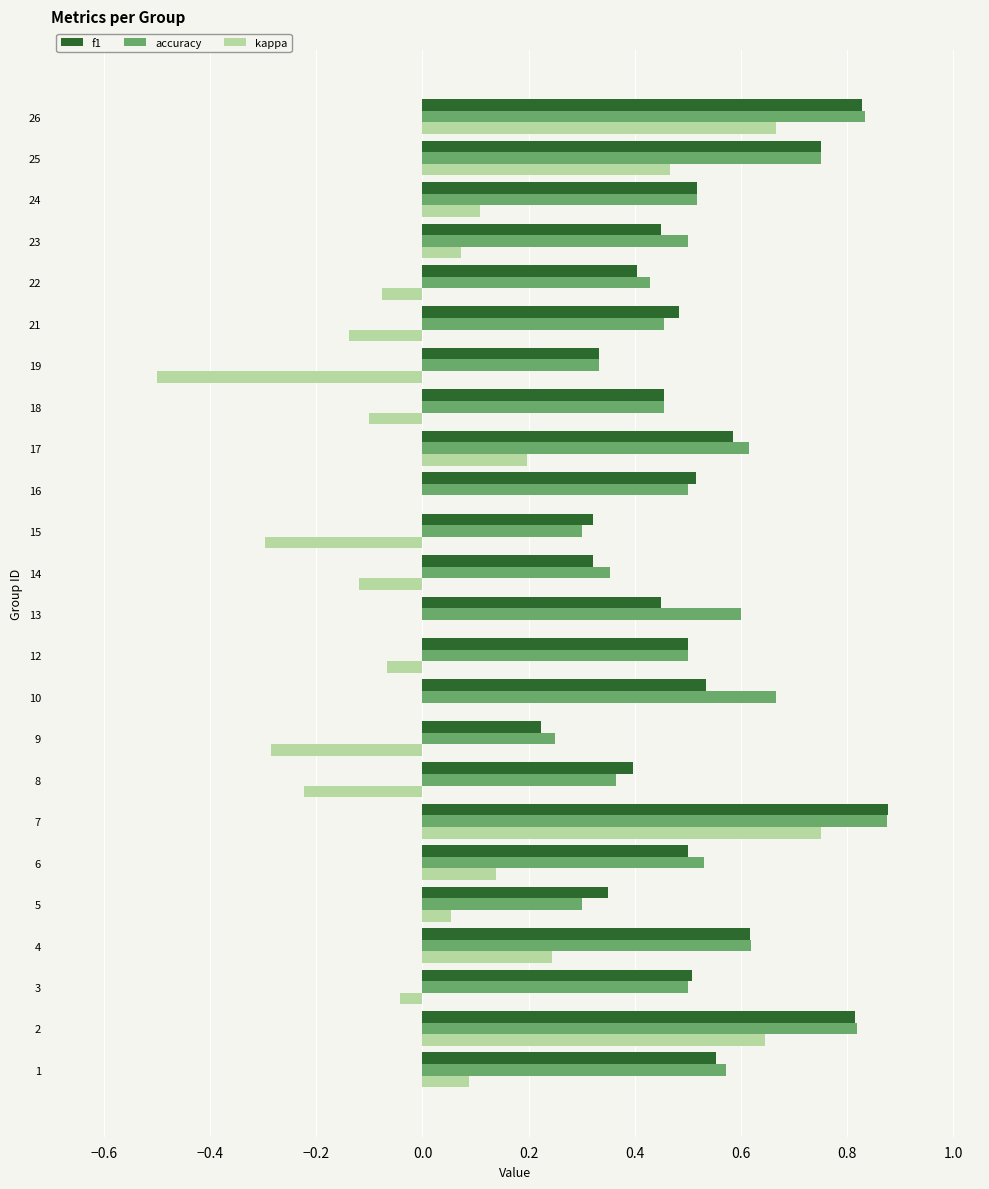

The f1 series shows 0.1 at 16. True or false?

False